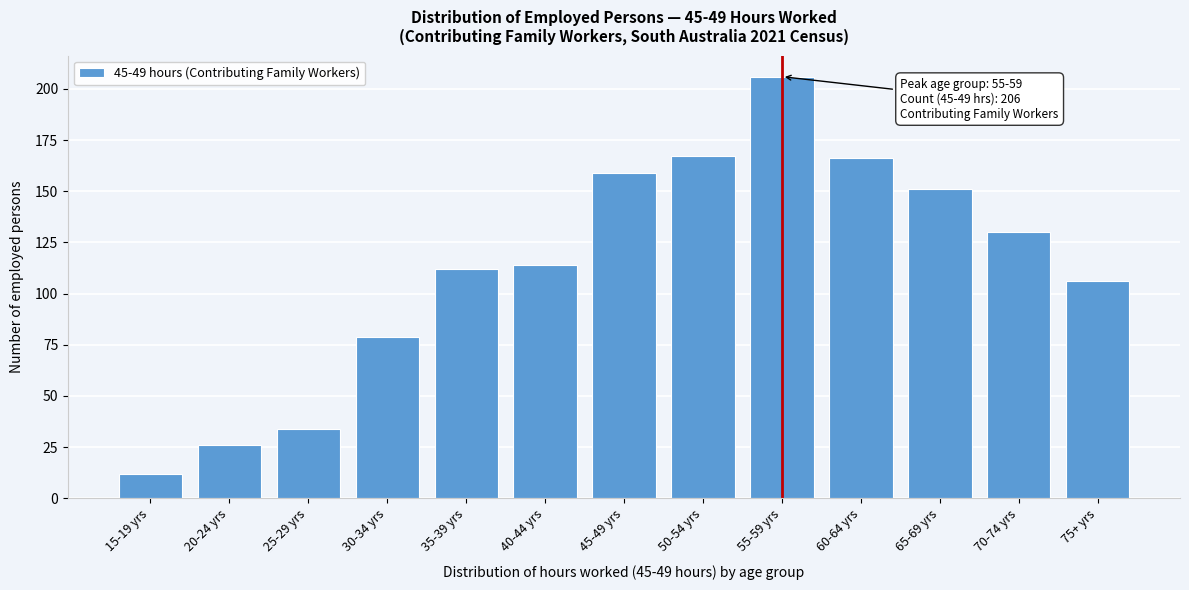

Reading left to right, what are all the values shown in this chart?

12	26	34	79	112	114	159	167	206	166	151	130	106